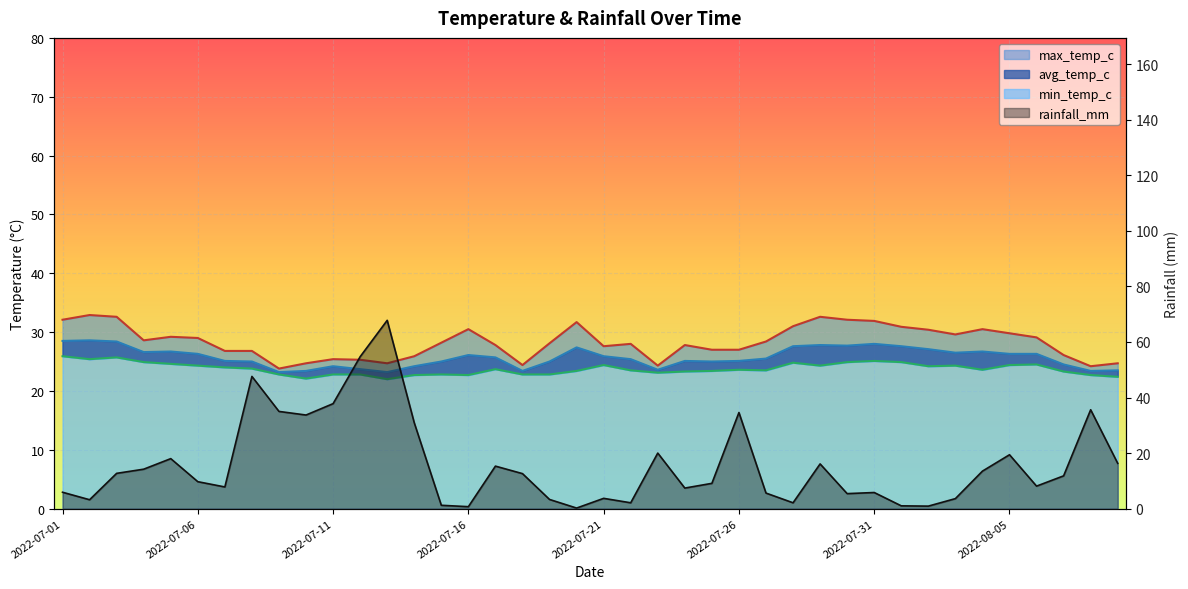

What is the label of the 4th point from the left?

2022-07-04